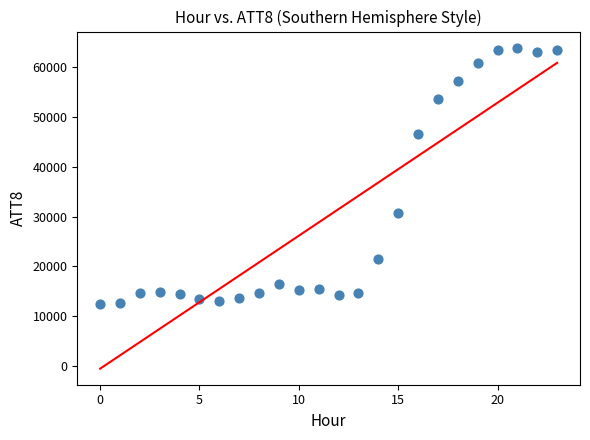

What is the range of Y values (max minus min)?

51500